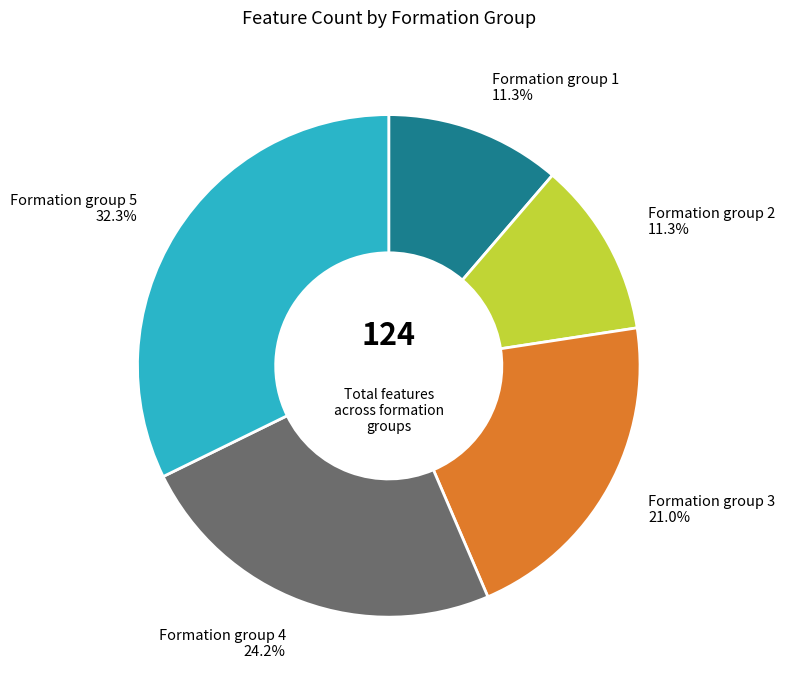

Does any single category account for the majority?

No